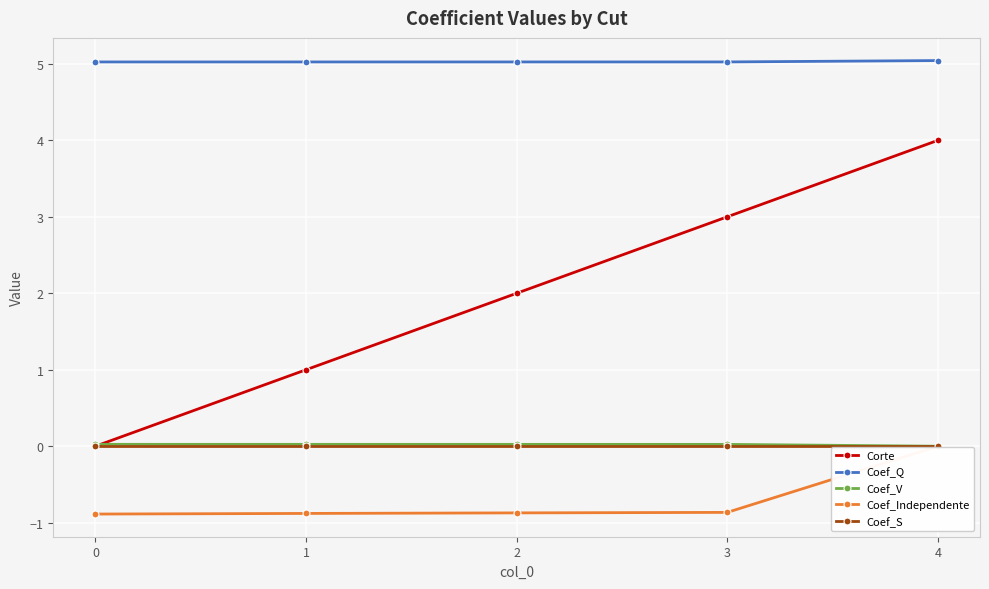

Count the number of data series in this chart.

5